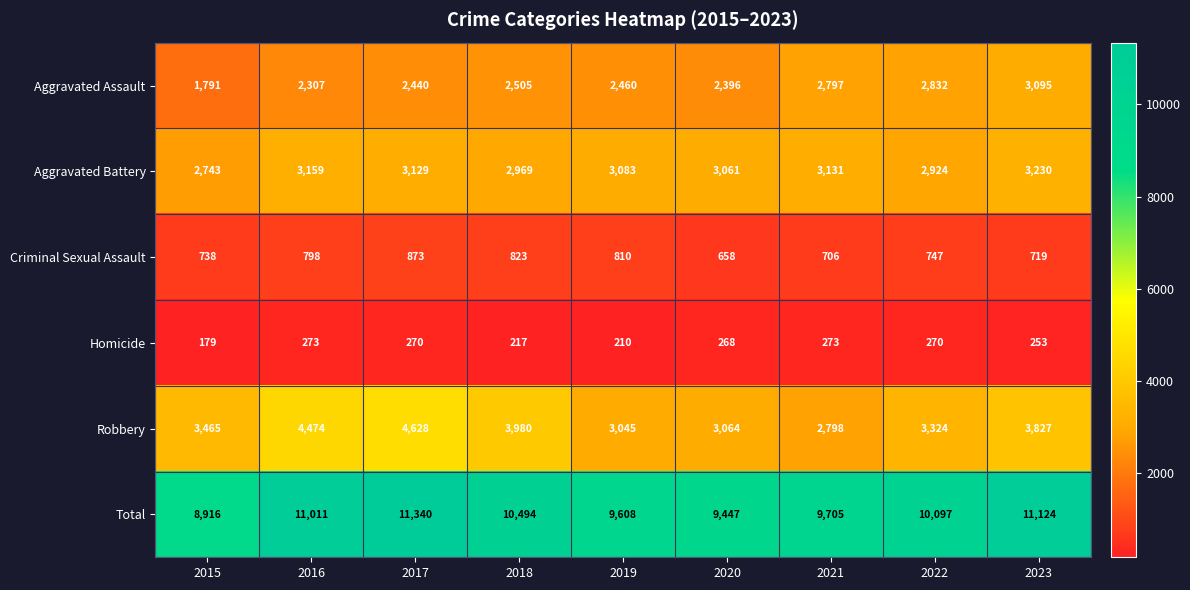

What is the lowest value of the Aggravated Assault series?

1791